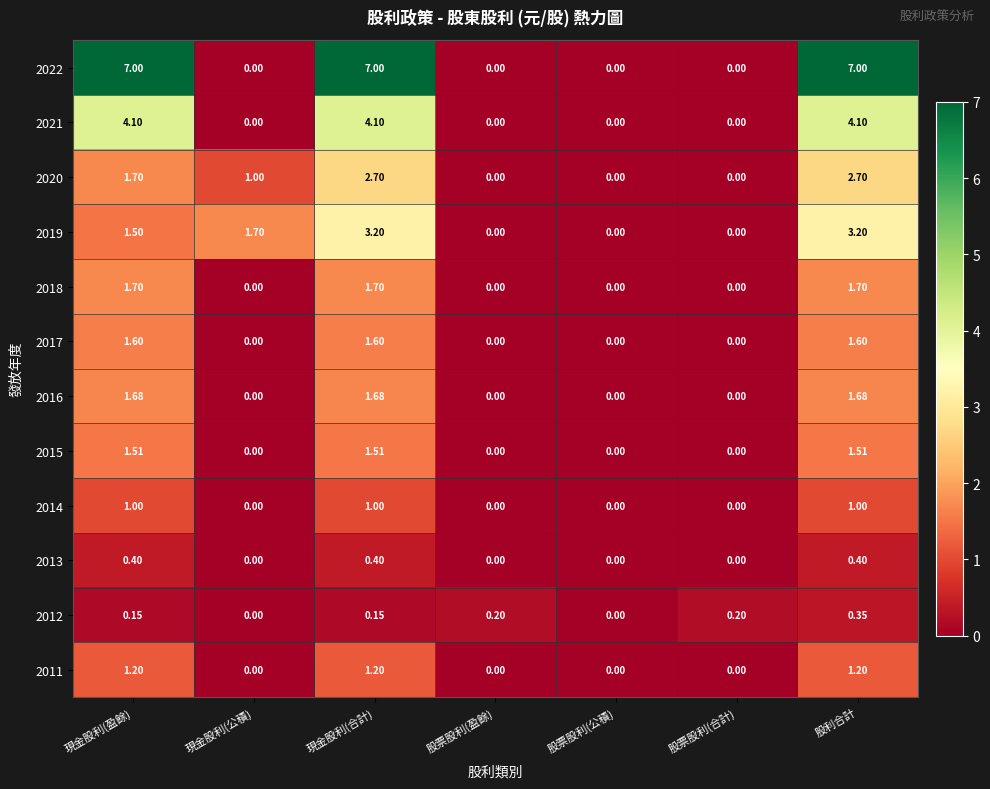

At which label does 2020 first exceed 1?

現金股利(盈餘)